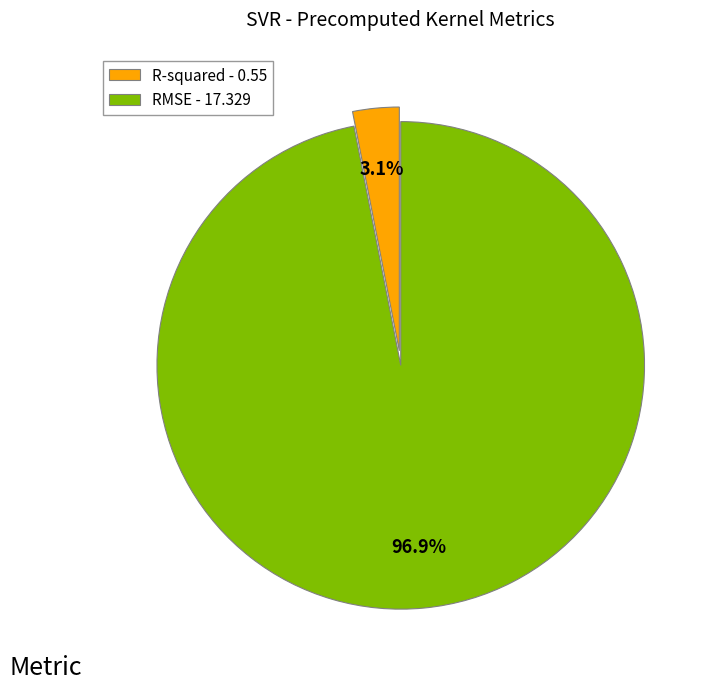

Which category has the smallest portion of the pie?

R-squared